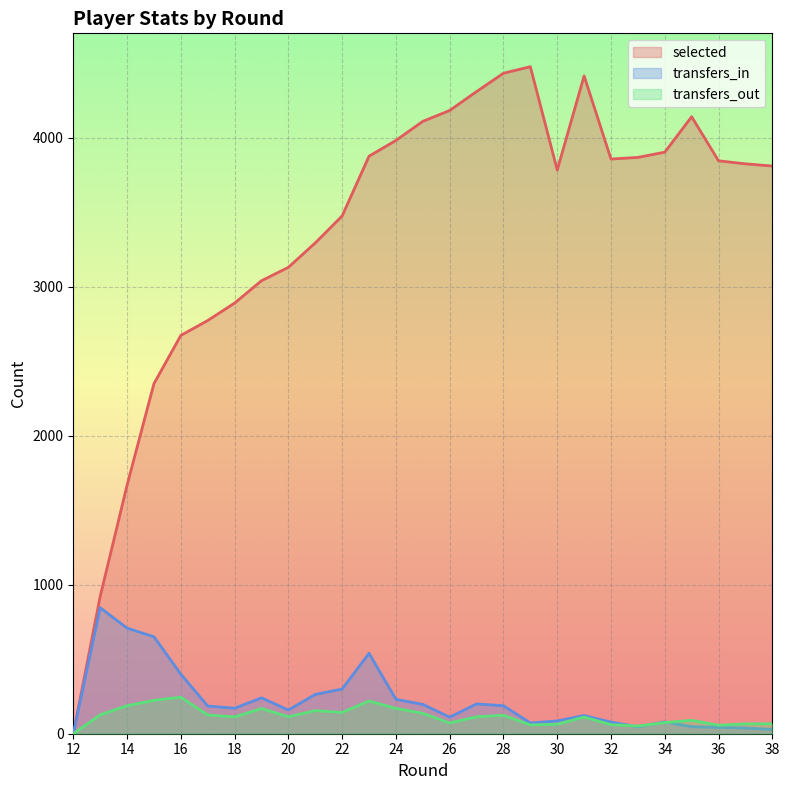

What is the spread (max minus min) of values at 36?

3803